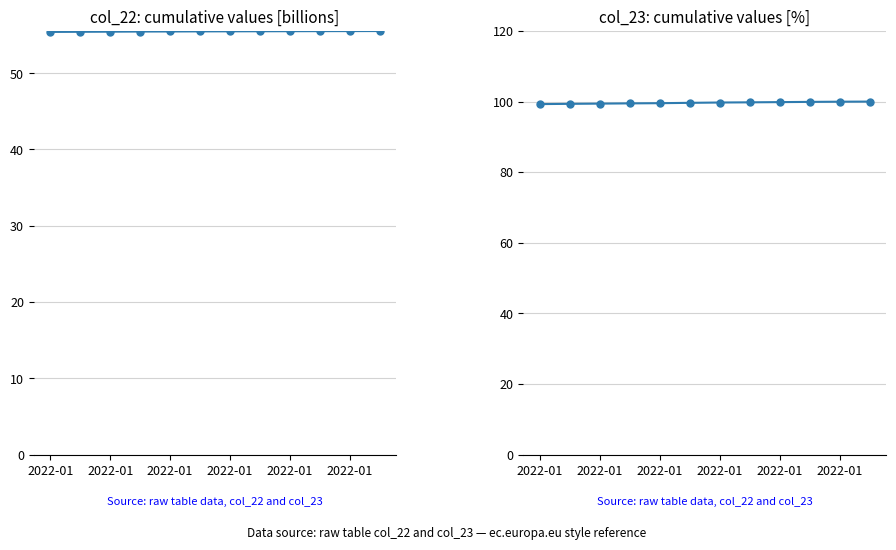

Which series has the largest range (max minus min)?

col_23 [%]